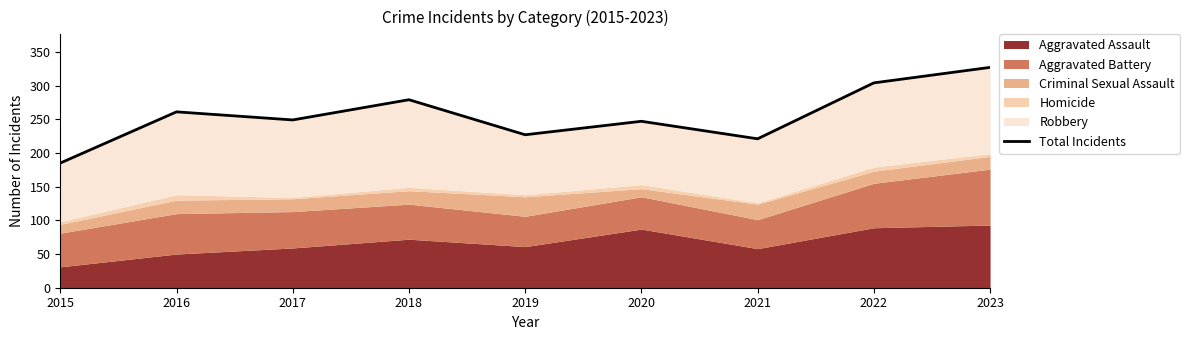

Does the chart have visible grid lines?

No